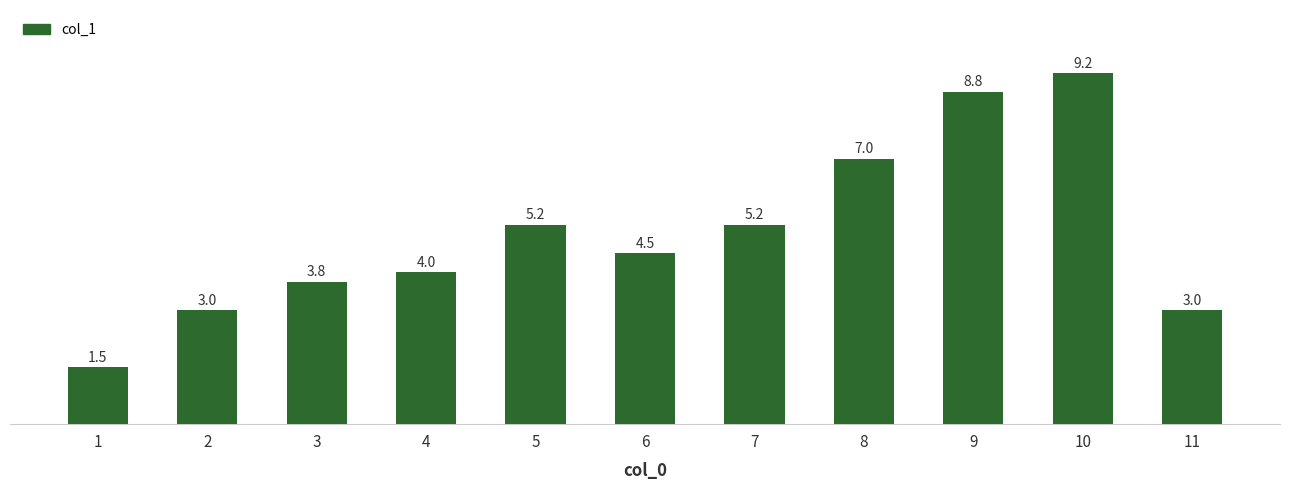

How many data points are less than 4?

4